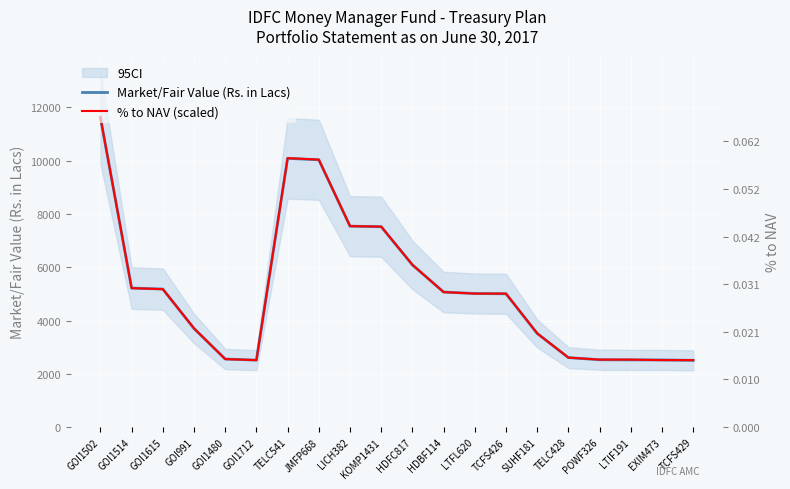

What position from the left is TCFS429?

20